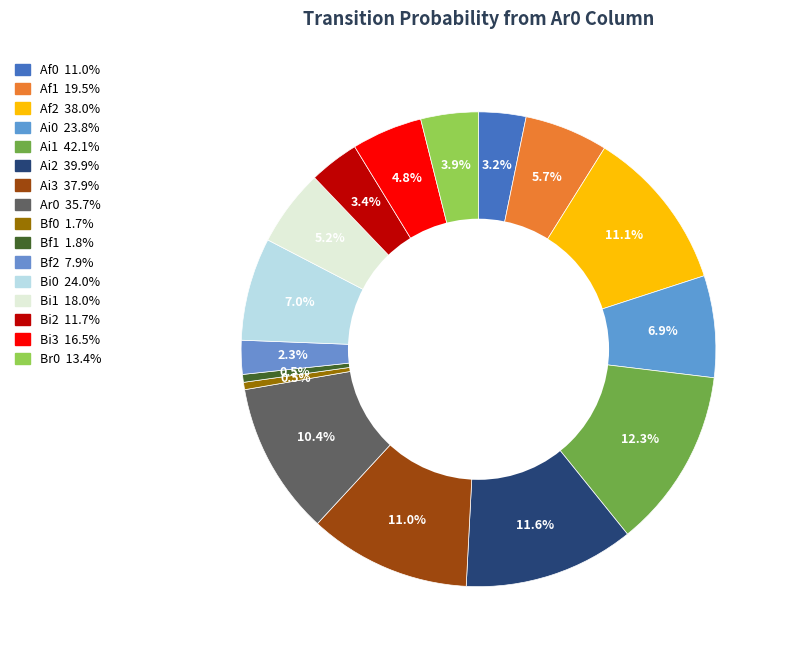

How many slices are in this pie chart?

16